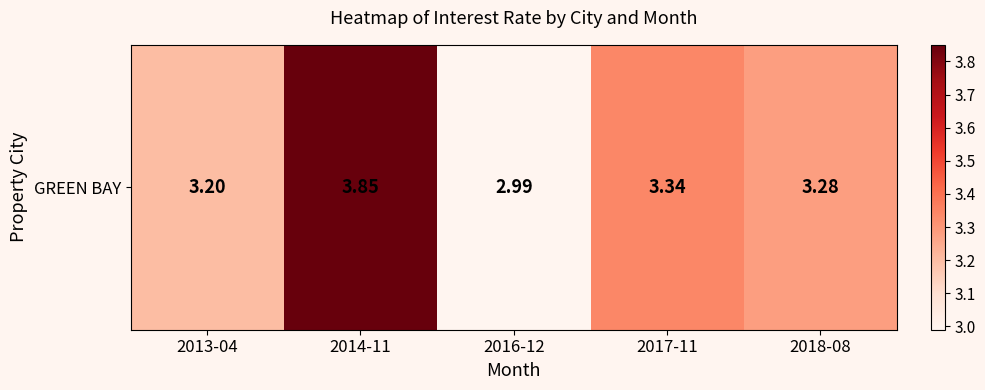

What is the greatest value displayed?

3.9